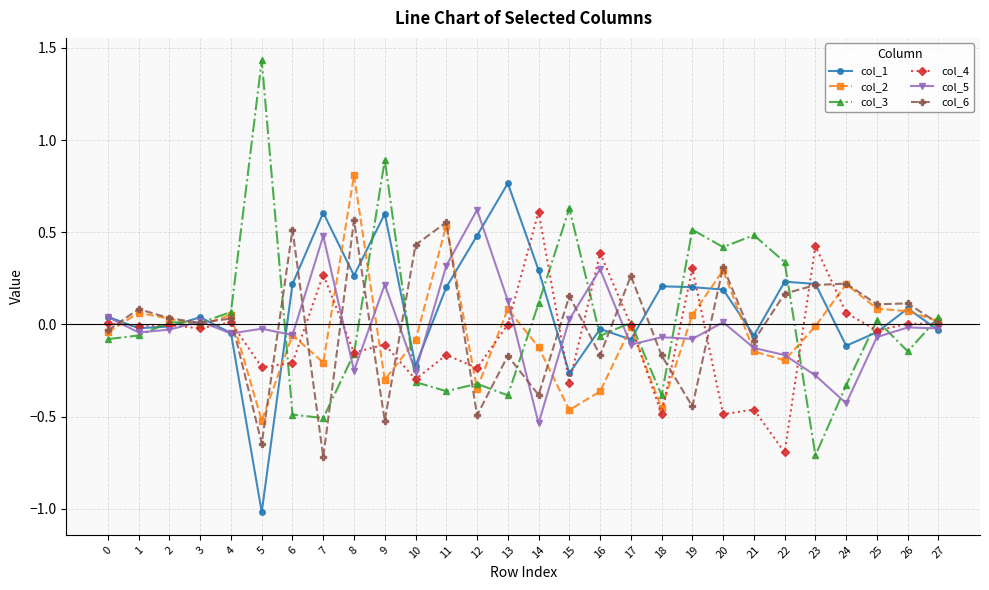

True or false: col_6 has more than 2 interior local peaks.

True